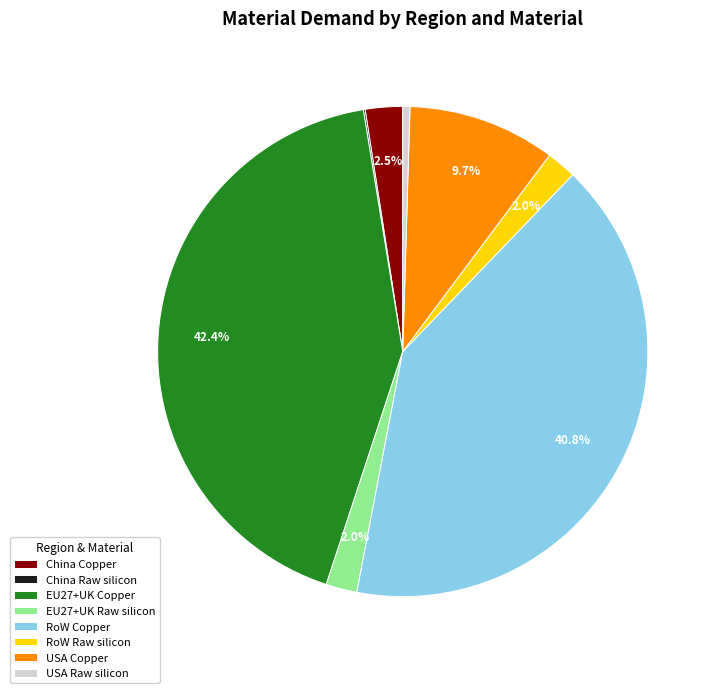

Between China Copper and EU27+UK Copper, which is larger?

EU27+UK Copper